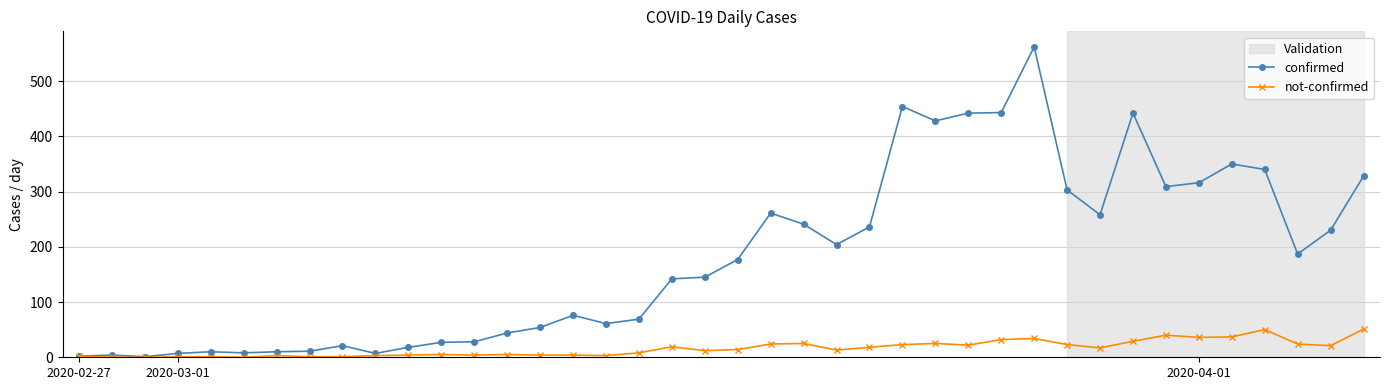

True or false: not-confirmed has more than 1 interior local peaks.

True